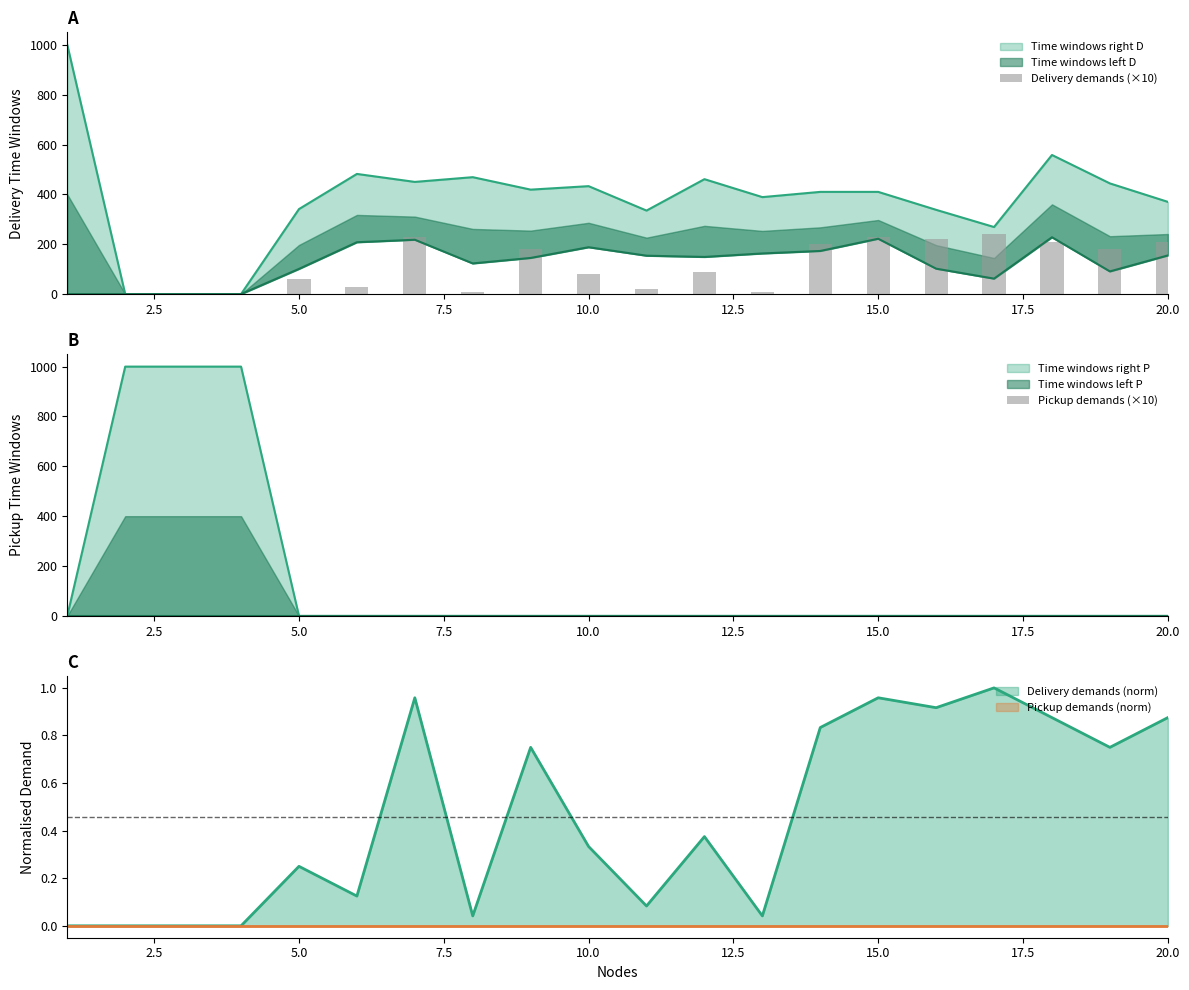

What value does the Delivery demands (×10) series have at 15.0, to the nearest 5?

230